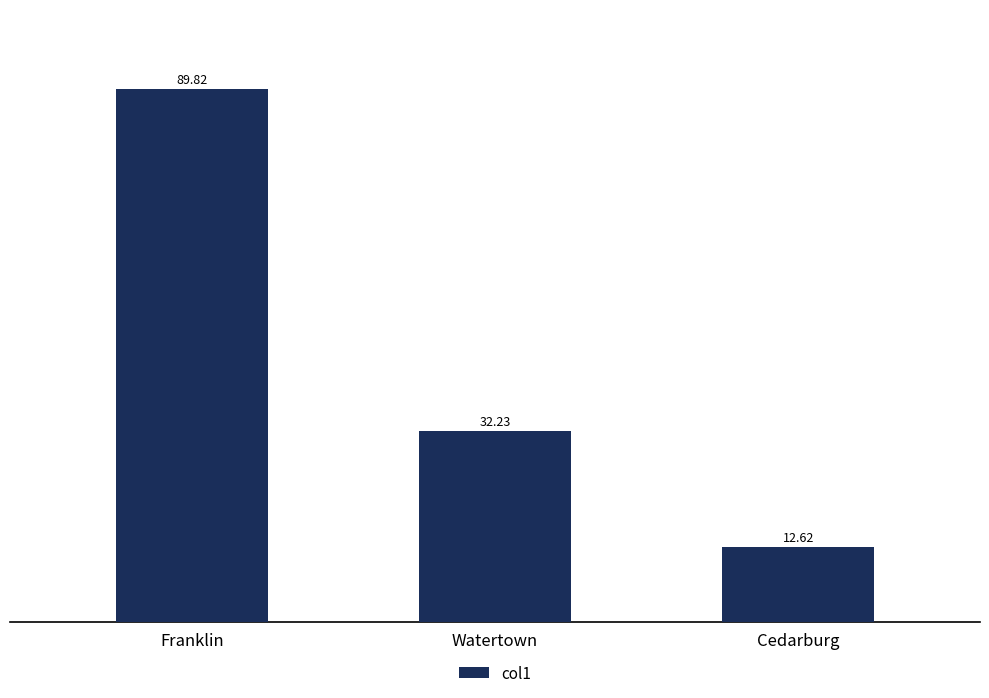

List the labels in order of value, largest first.

Franklin, Watertown, Cedarburg